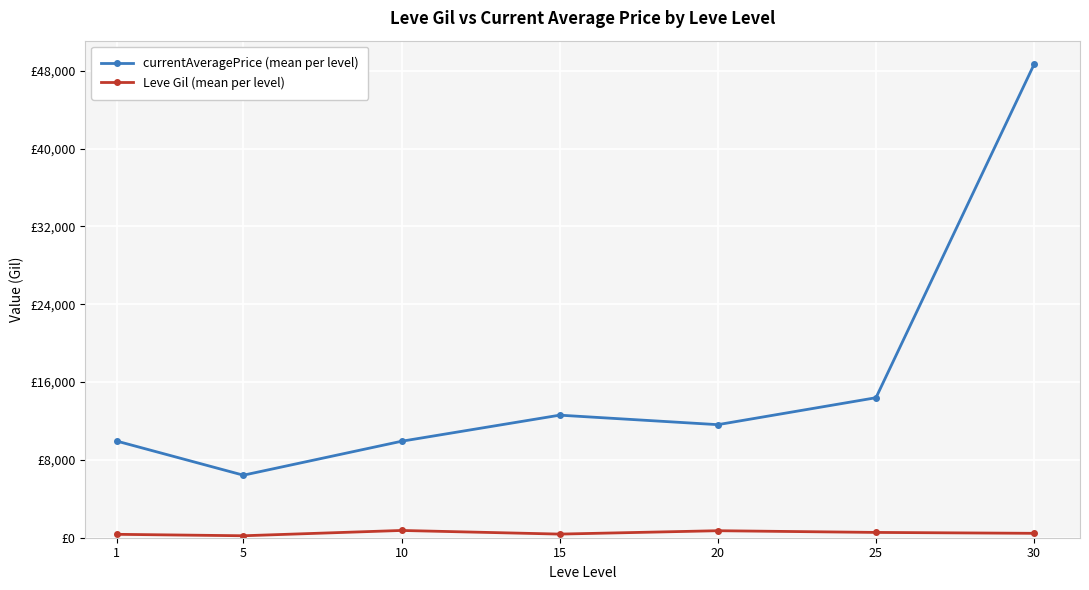

What are all the series names shown in the legend?

currentAveragePrice (mean per level), Leve Gil (mean per level)